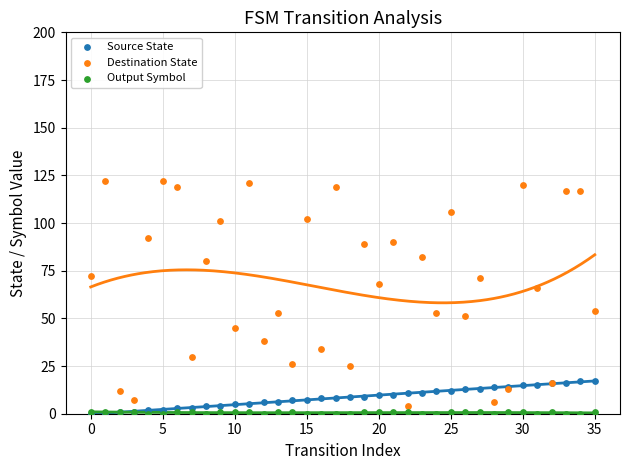

Which series contains the highest Y value?

Destination State